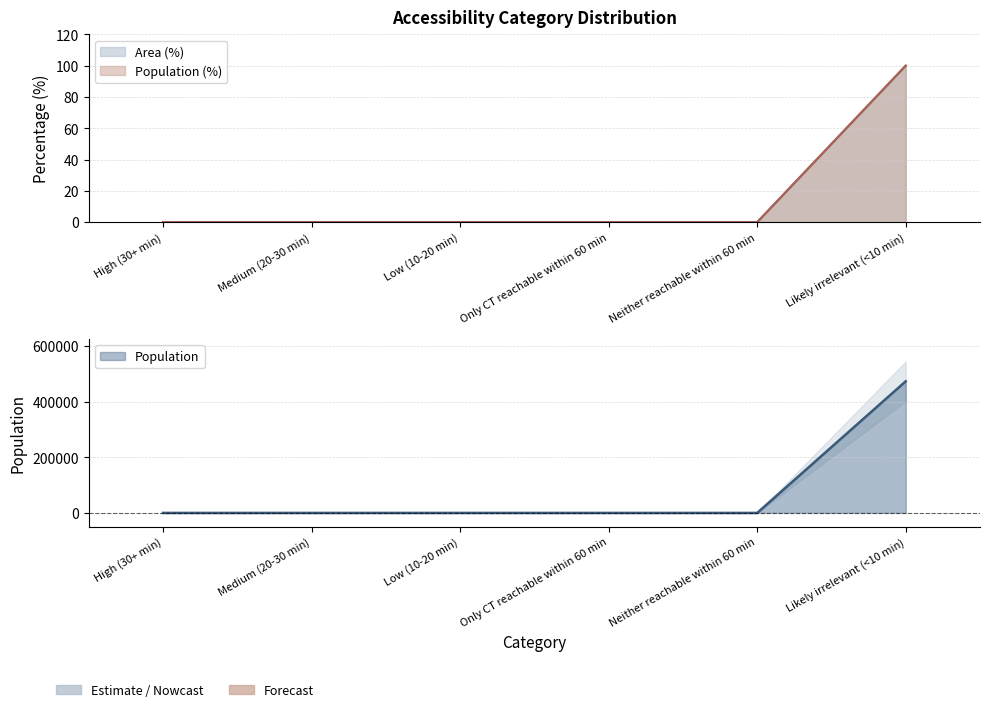

At how many categories does at least one series exceed 193300?

1